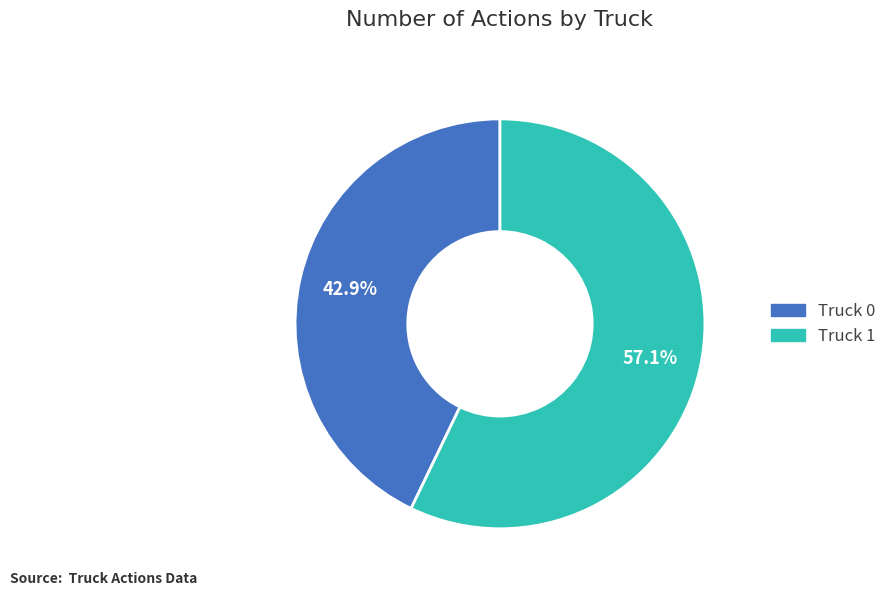

How many segments does this pie chart have?

2